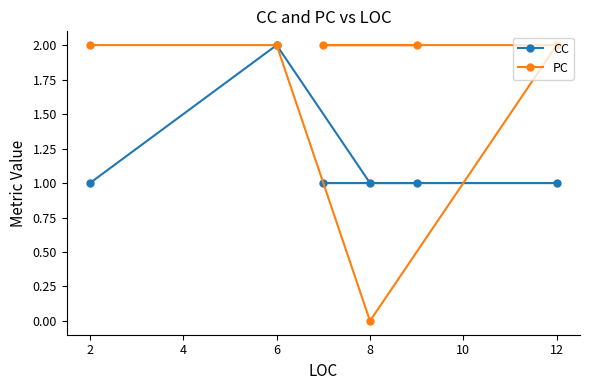

How many values in the PC series are below 2?

1